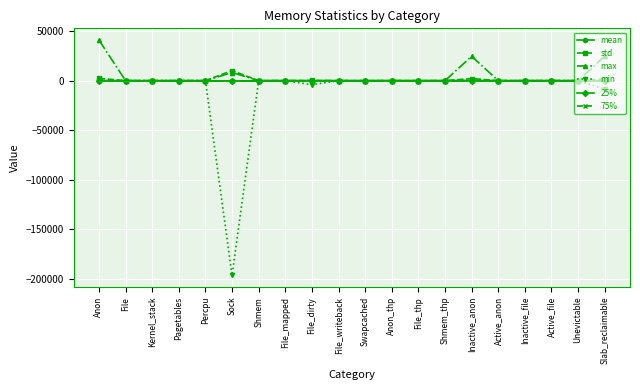

True or false: min and mean intersect in this chart.

False